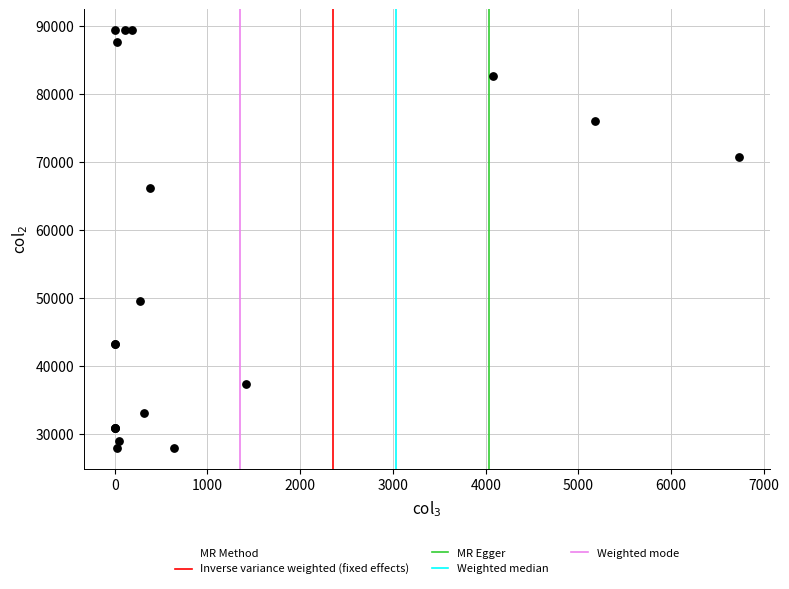

What Y value in the scatter plot is closest to 58636?

66166